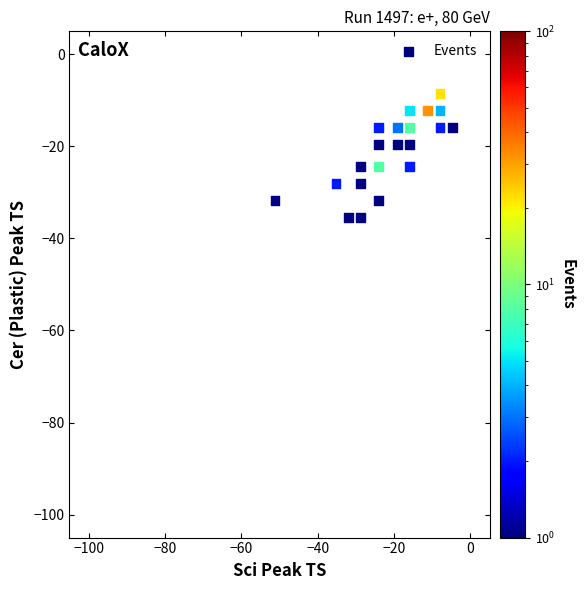

What is the range of Y values (max minus min)?

27.1